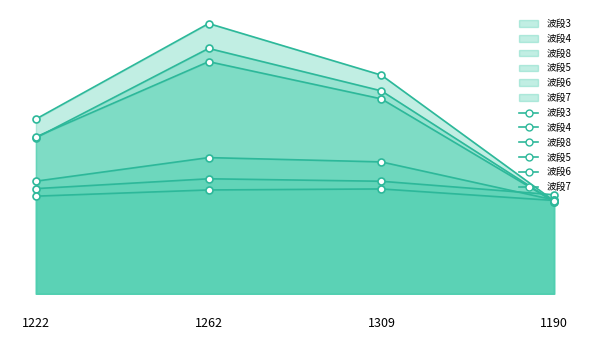

At which label is 波段4 closest to 1197?

1222